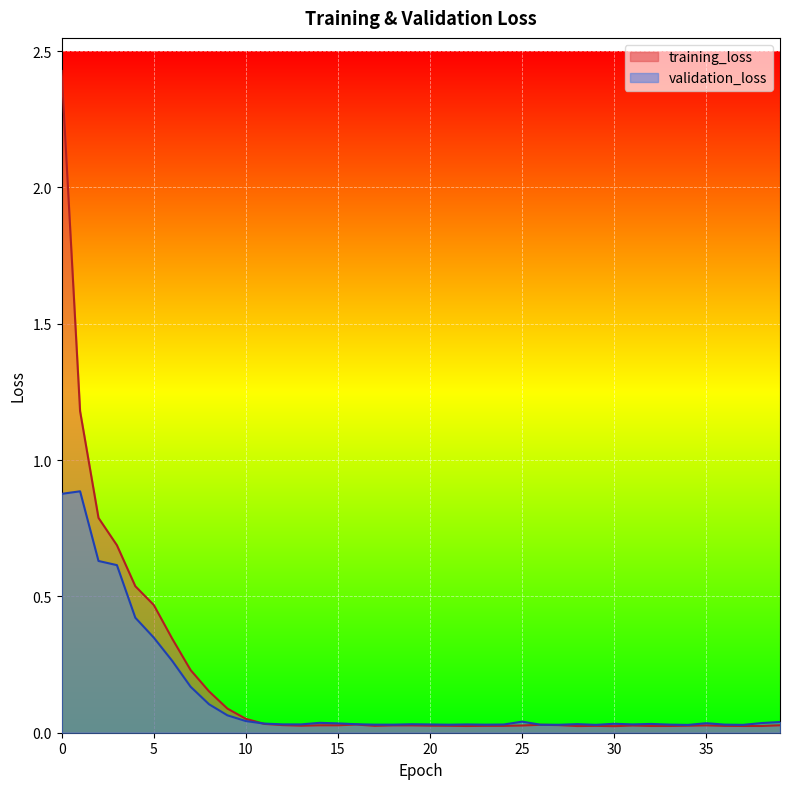

In validation_loss, how many points are lower than both neighbors (excluding endpoints)?

9